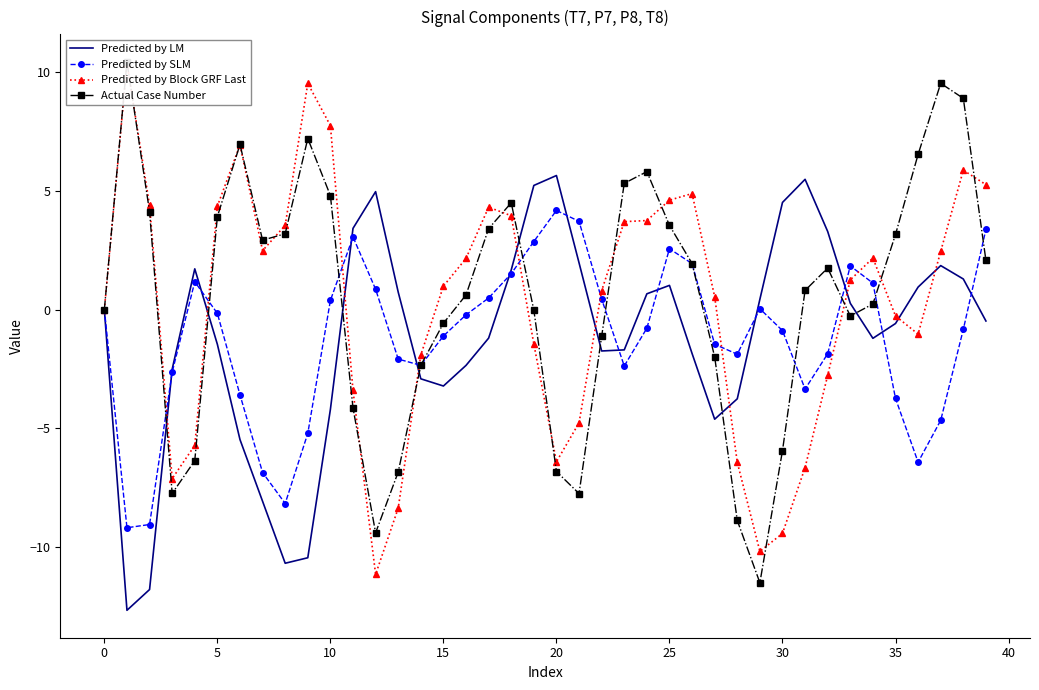

True or false: Predicted by LM has more than 0 points higher than both neighbors.

True